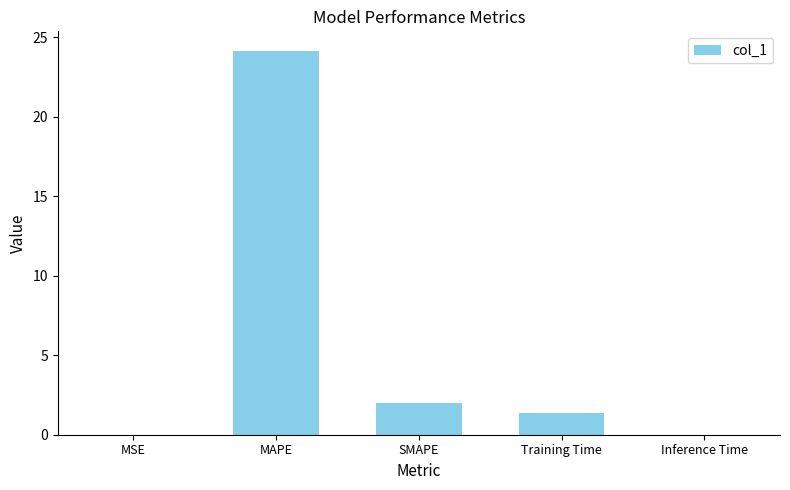

Which has a higher value, Training Time or SMAPE?

SMAPE